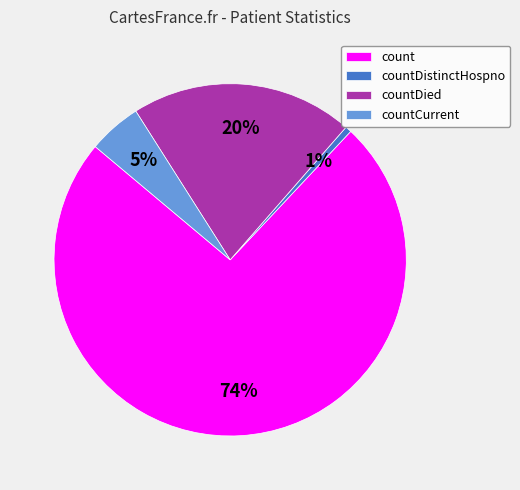

The countCurrent slice represents 5% of the pie. True or false?

True